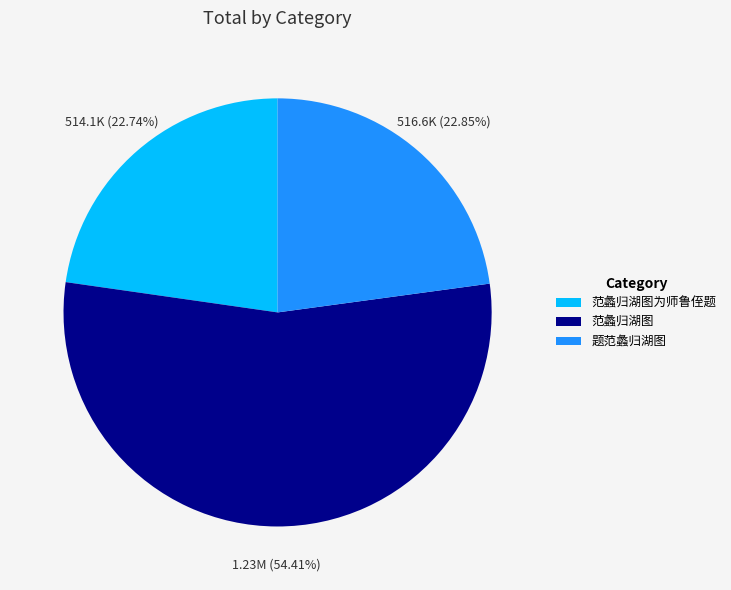

Which slice is the largest?

范蠡归湖图